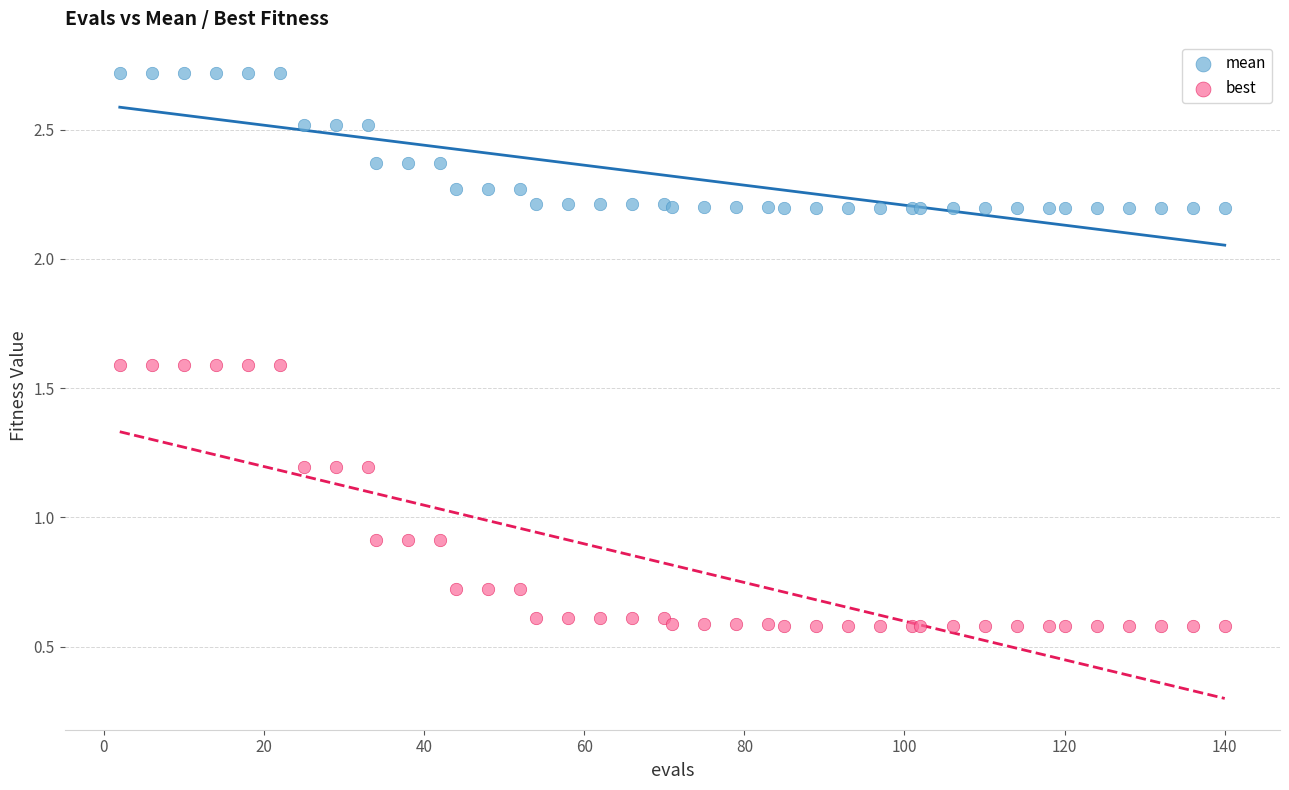

Which series has the largest Y range (max minus min)?

best